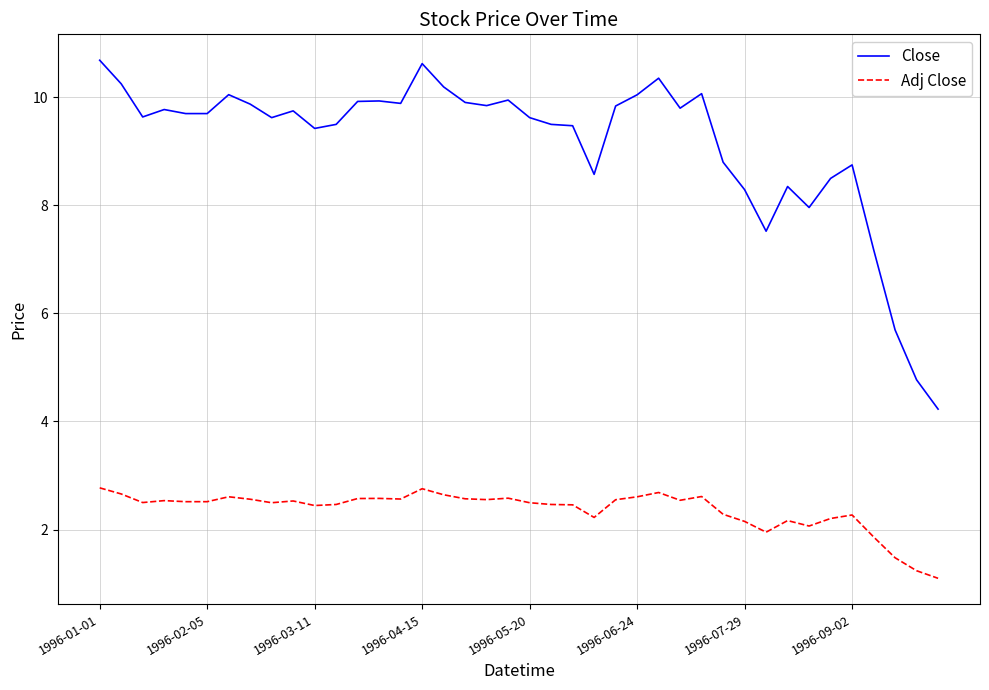

True or false: Adj Close and Close cross at least once.

False